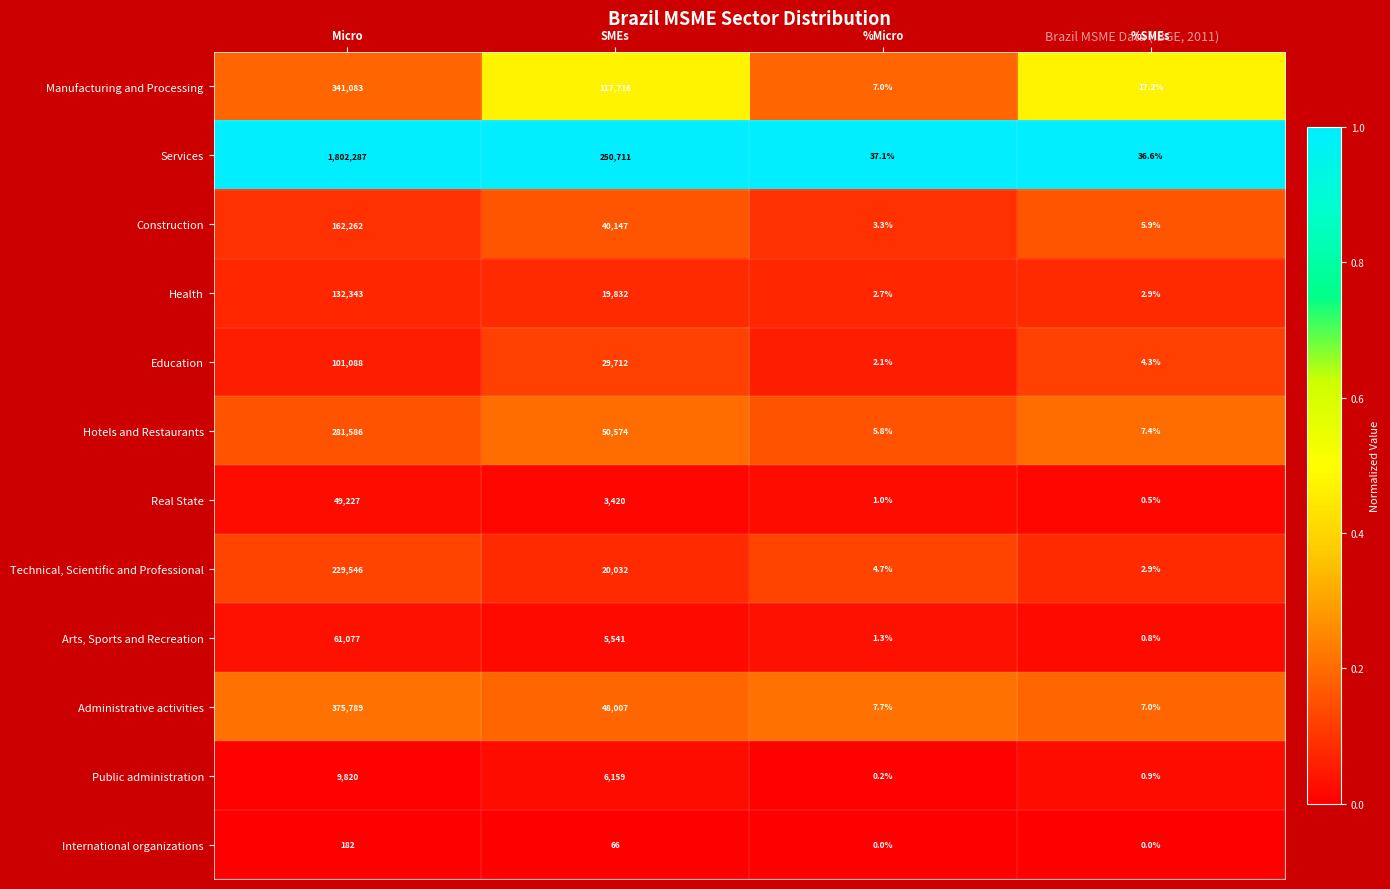

Where does the Health series first go above 19832?

Micro